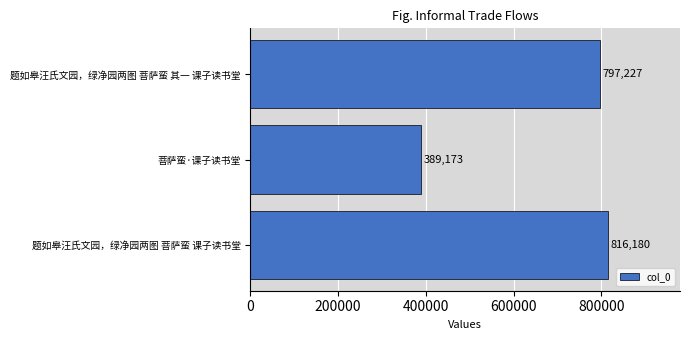

Count the number of categories in the chart.

3